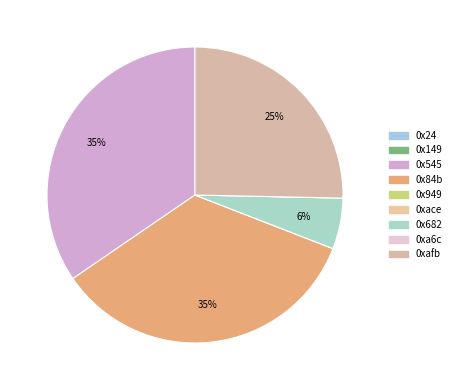

Does 0xace account for over 50% of the chart?

No